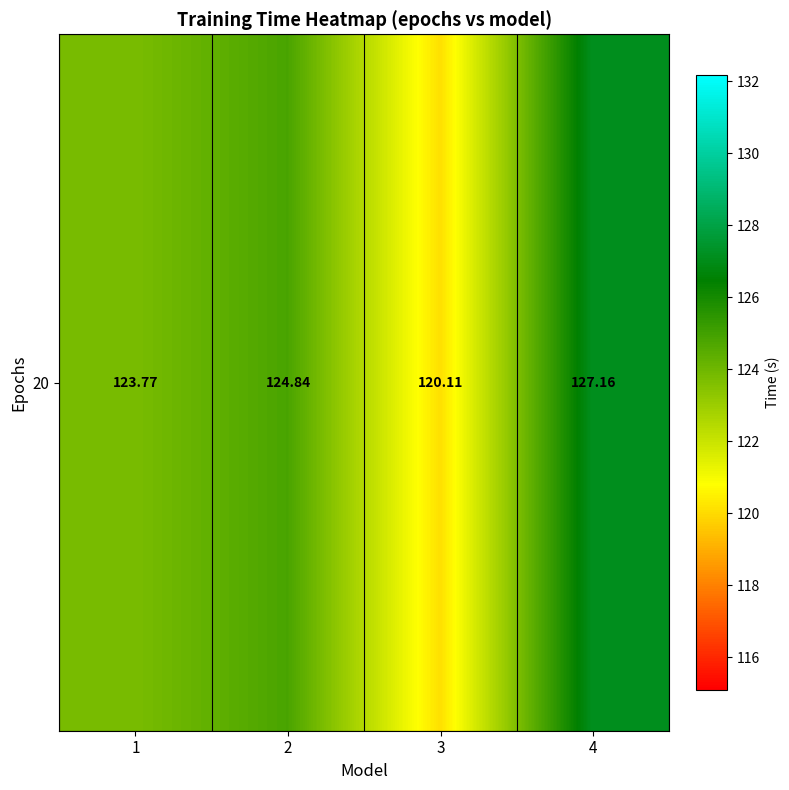

Where is the data nearest to the value 123?

1